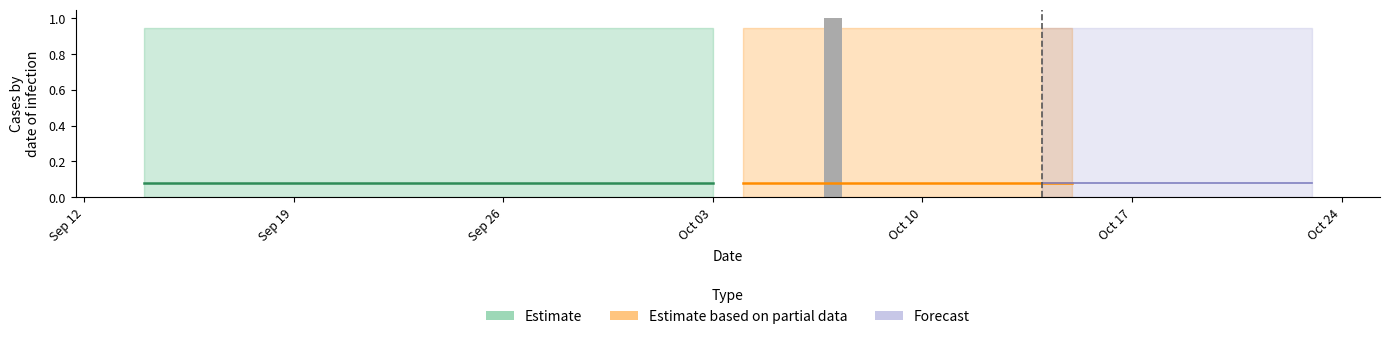

At which label is the value closest to 0?

Sep 12